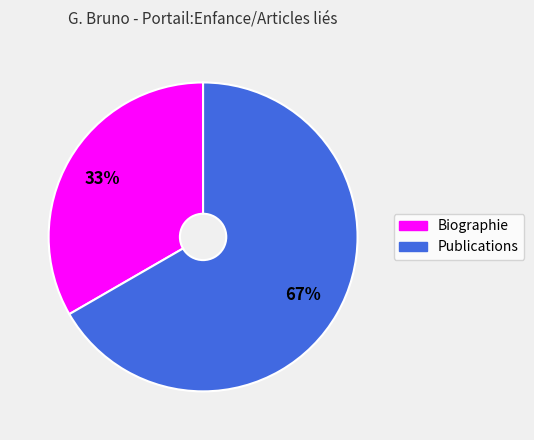

To the nearest percent, what percentage of the pie is Publications?

67%